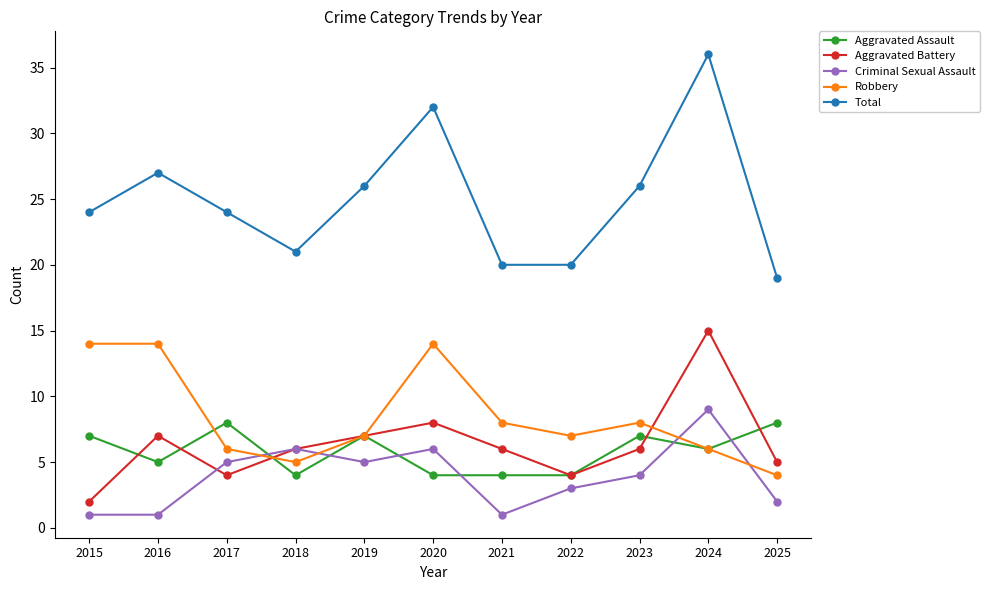

True or false: Aggravated Assault has a value of 7 at 2015.

True